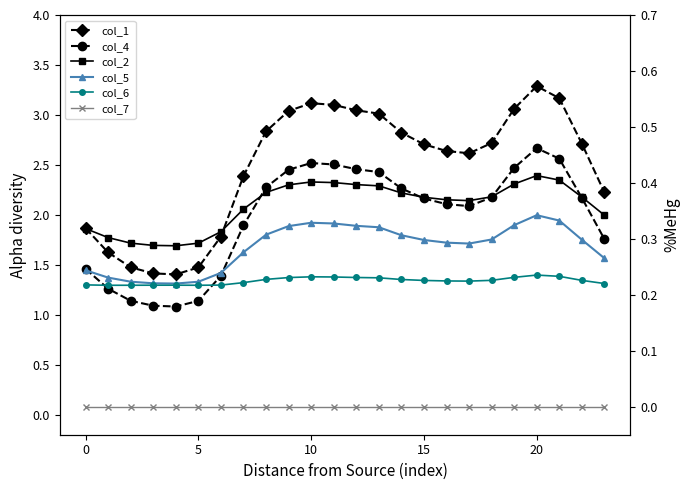

Which has a higher value, 8 or 20?

20